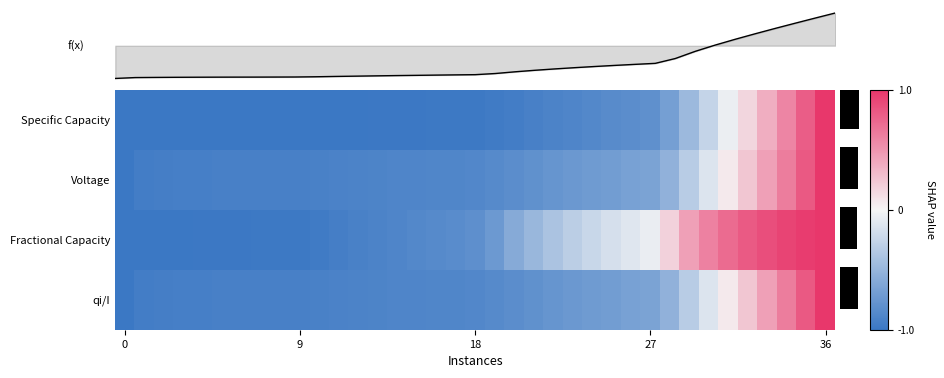

Which series has the widest spread of values?

row_0